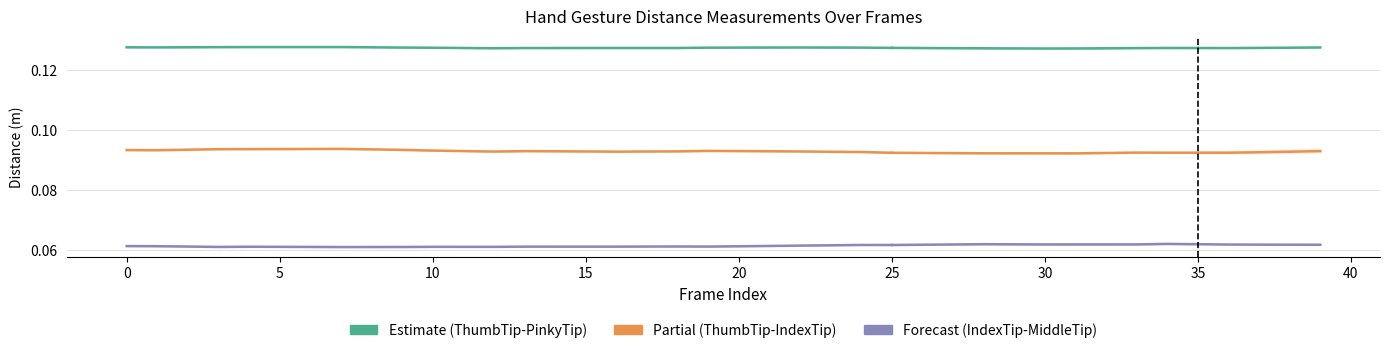

What is the average value of the Dist.ThumbTip.IndexTip series?

0.1